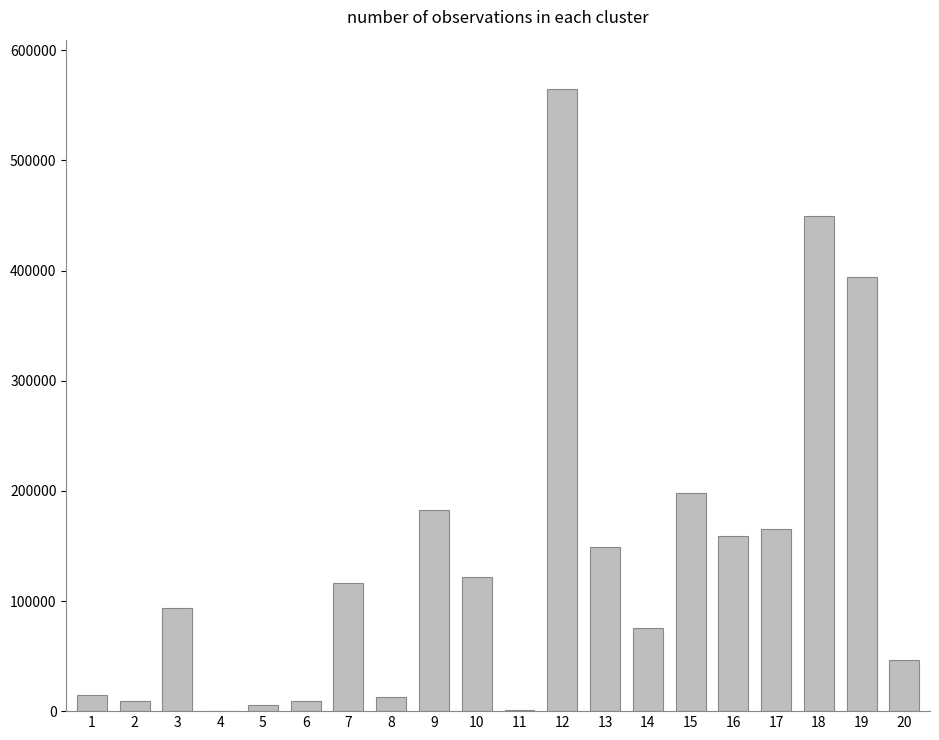

What is the maximum value shown in the chart?

564528